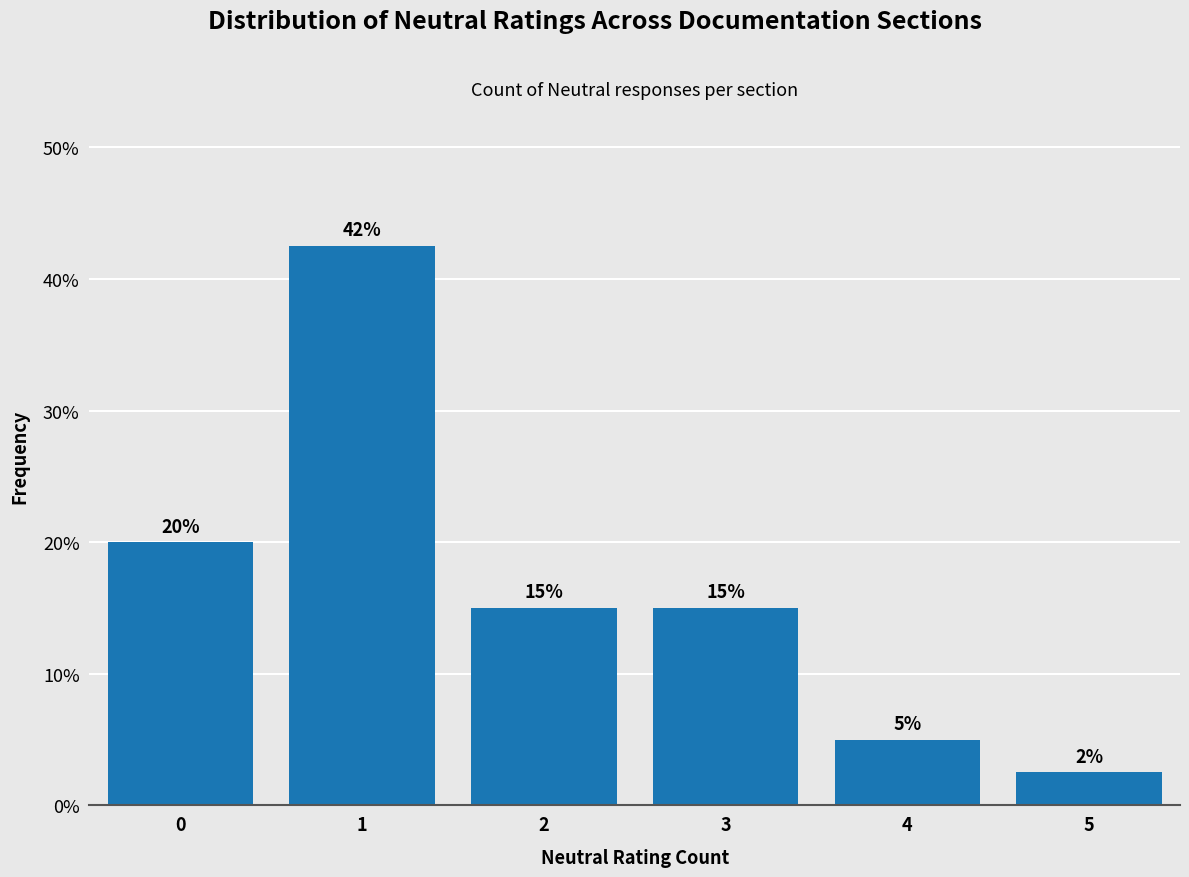

Over which range of the x-axis is the bar tallest?

0.5 to 1.5